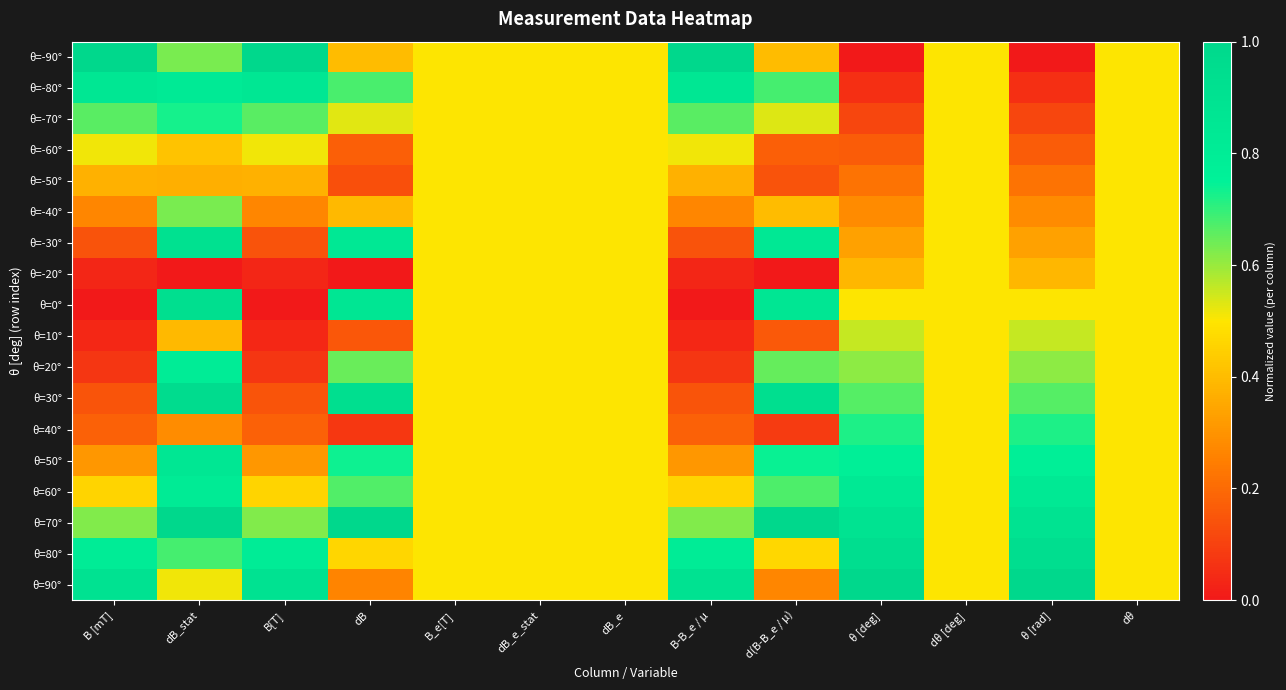

Which label corresponds to the smallest value in the chart?

θ [deg]